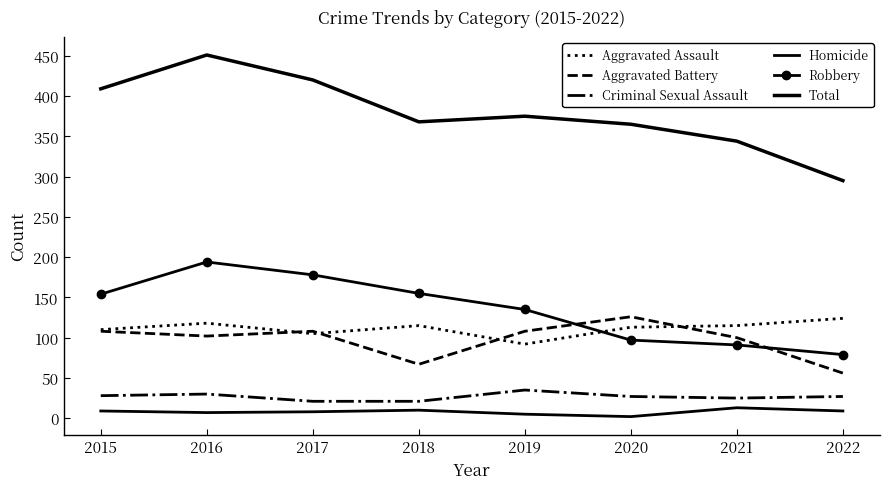

Where is Aggravated Battery nearest to the value 91?

2021